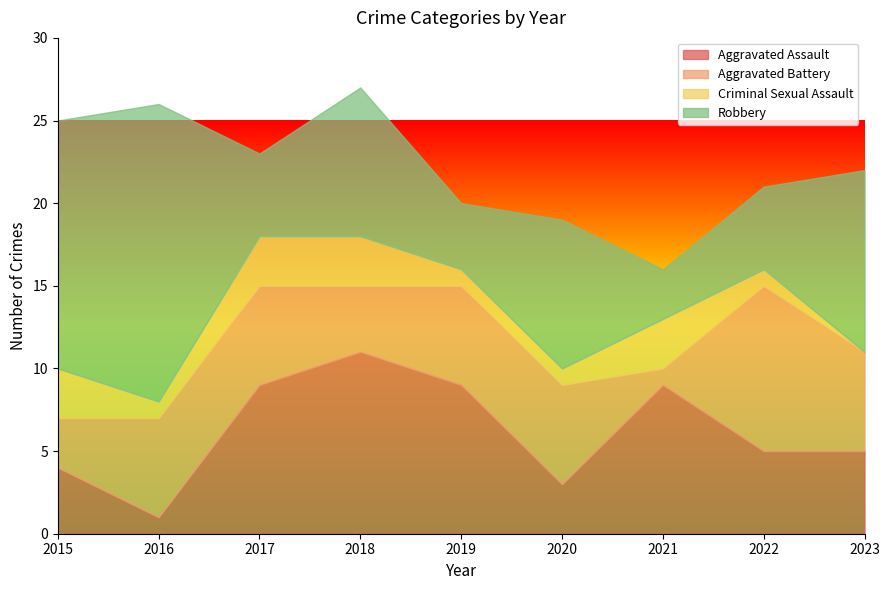

Rank the series at 2021 from lowest to highest value.

Aggravated Battery, Criminal Sexual Assault, Robbery, Aggravated Assault